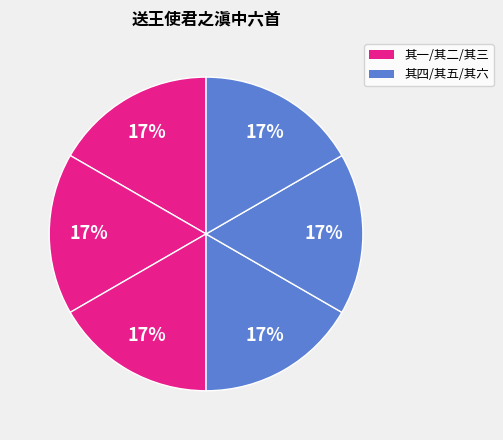

Count the number of slices in the pie.

6